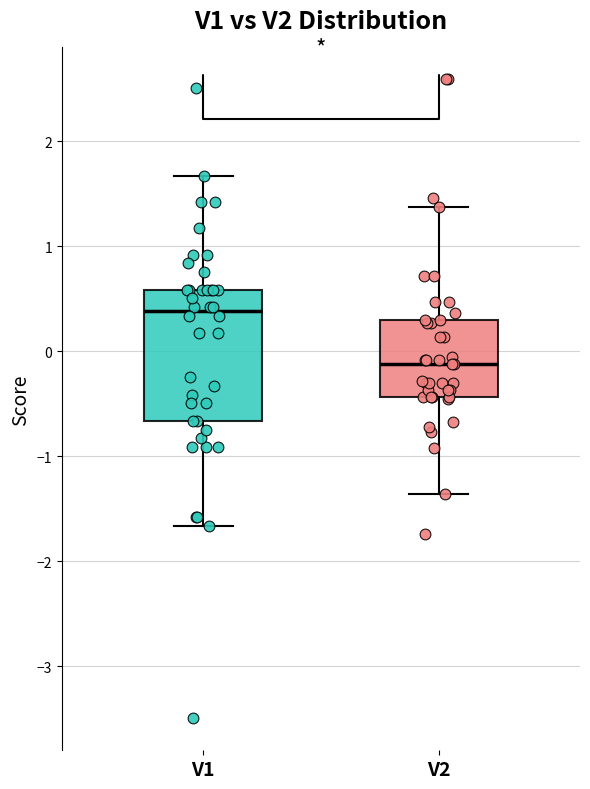

Comparing the boxes themselves (not the whiskers), which one is the tallest?

V1